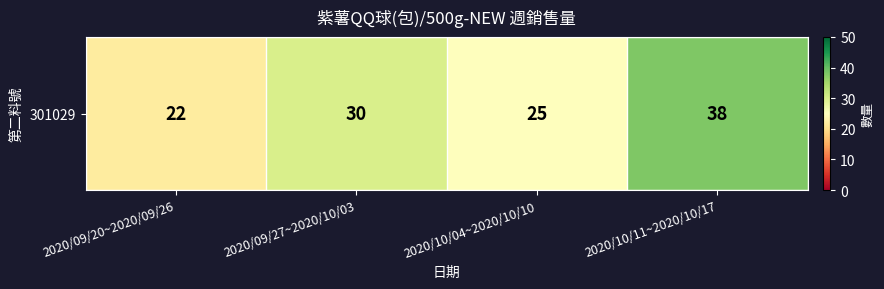

What is the average value?

29